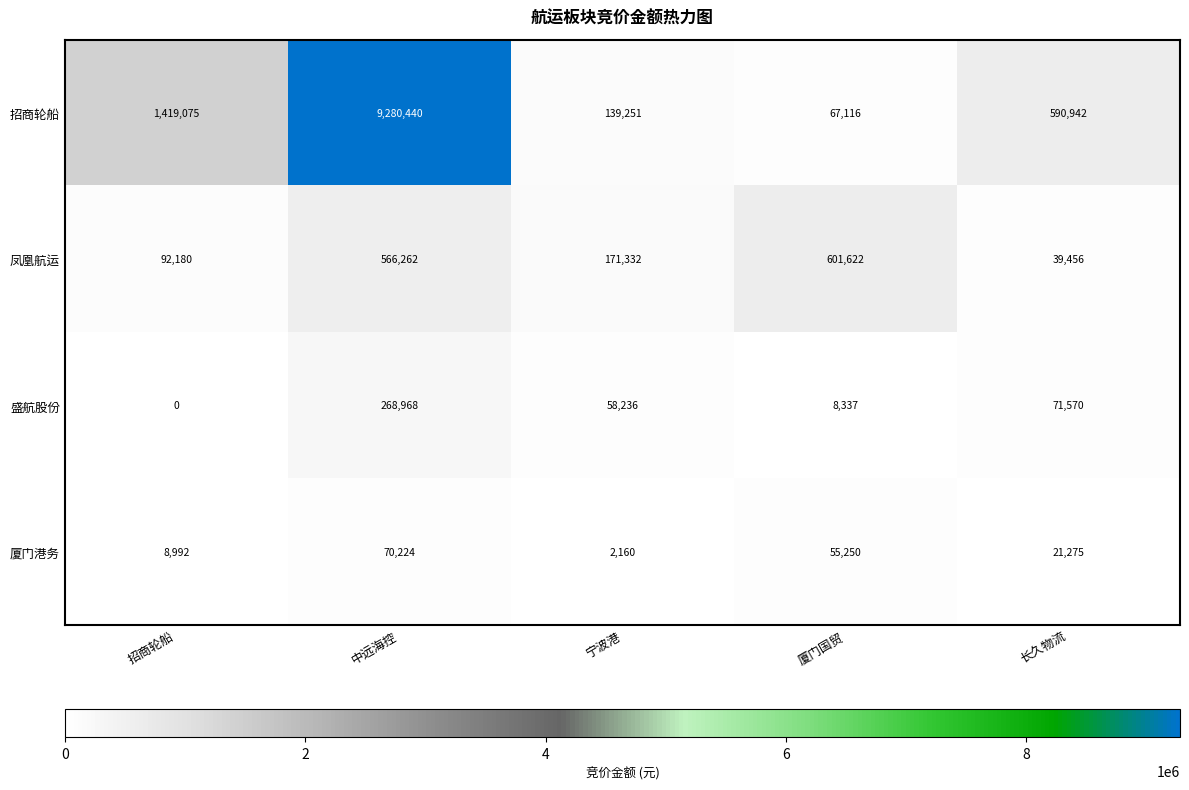

How many distinct data groups are displayed?

4